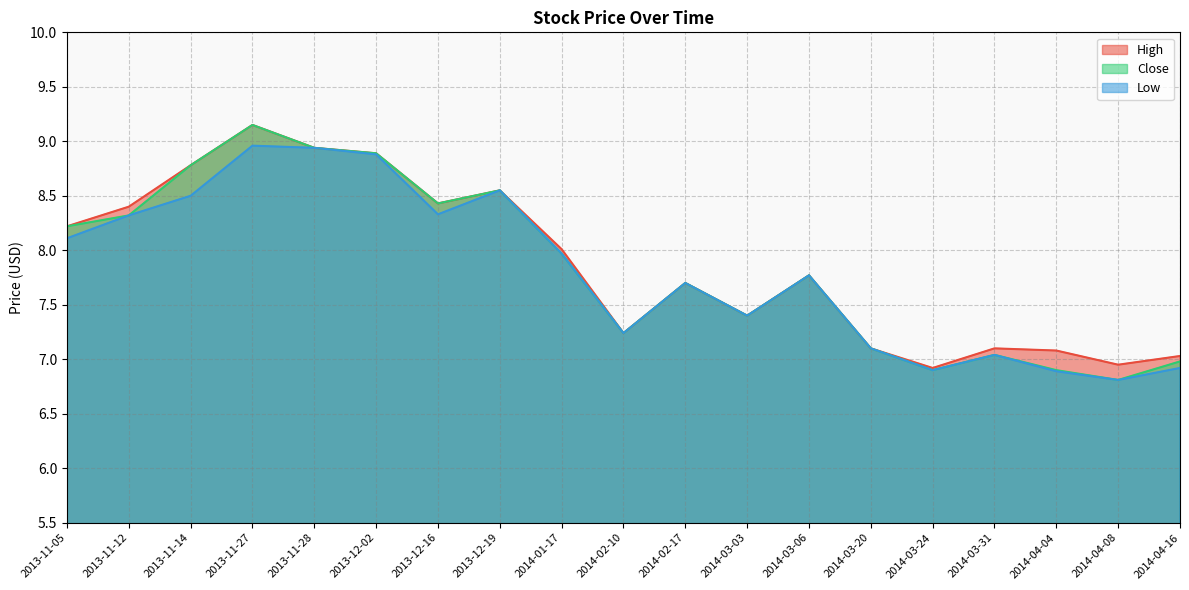

At how many categories does at least one series exceed 8?

9